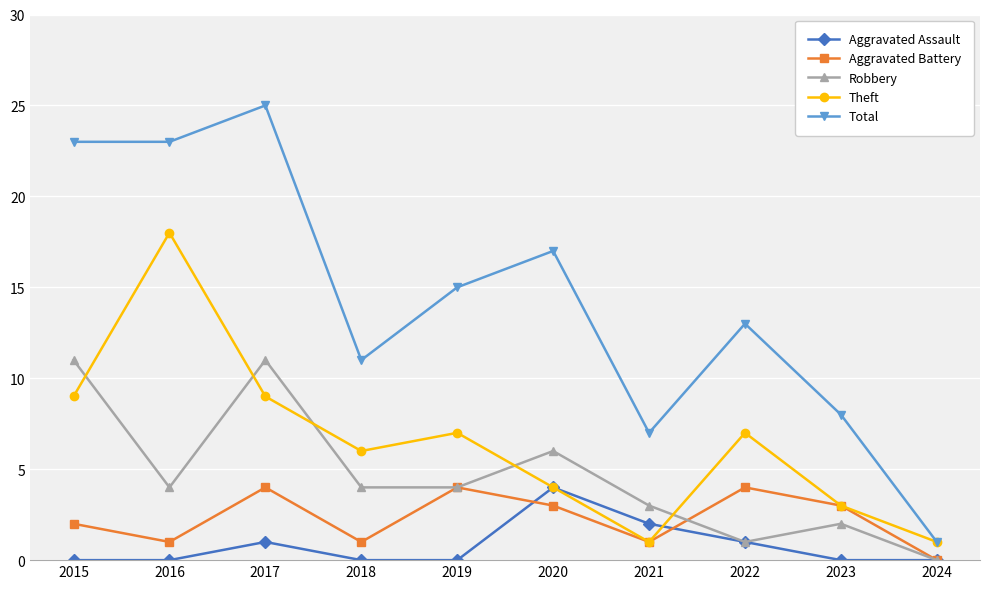

Does the chart display data point markers on the line(s)?

Yes